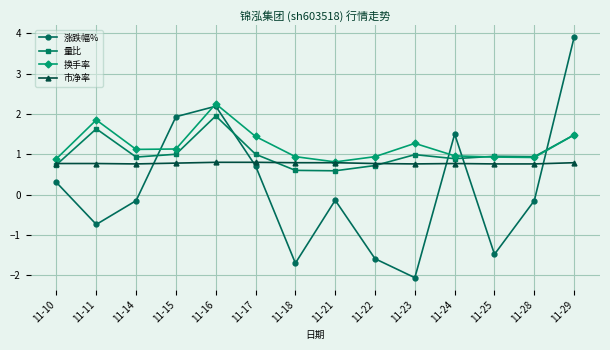

The 涨跌幅% series shows -0.1 at 11-14. True or false?

True